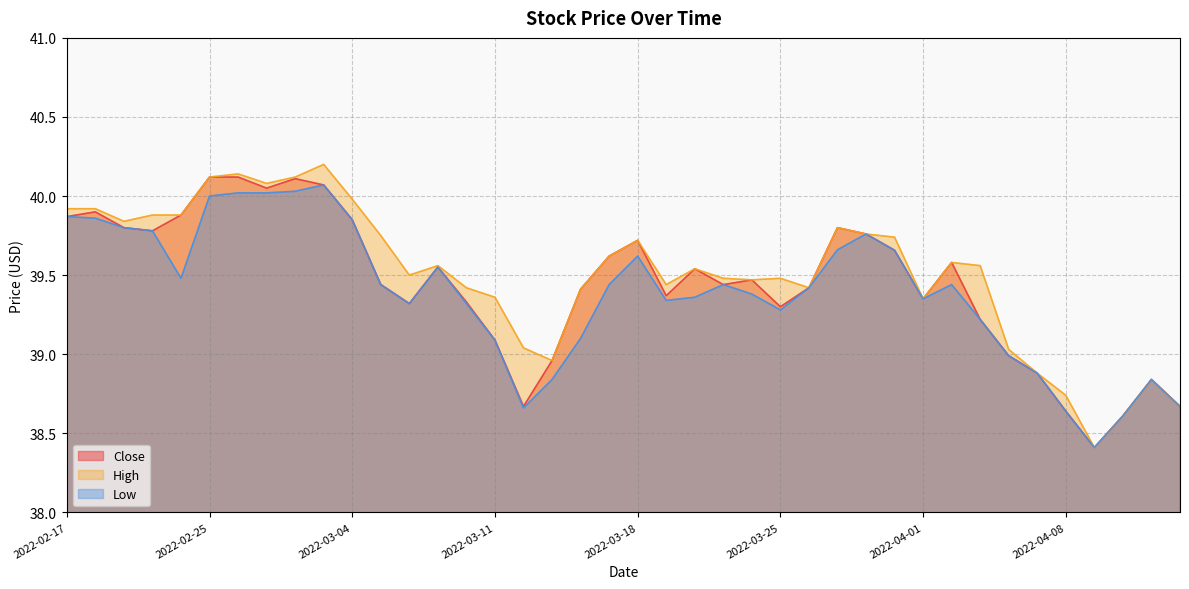

What is the lowest value of the High series?

38.4